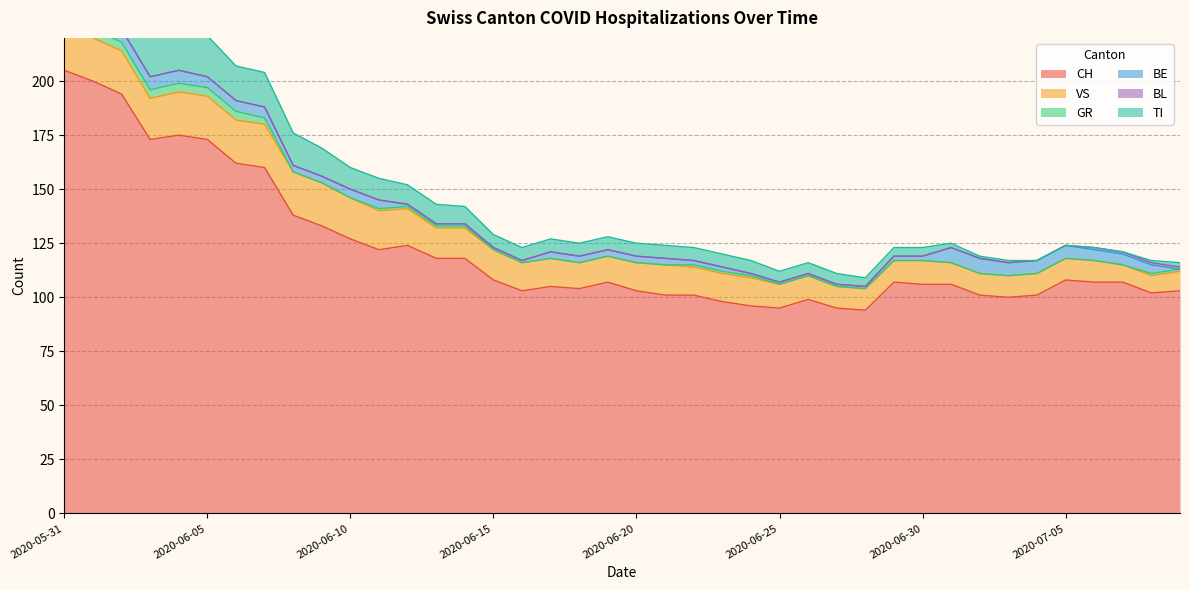

Reading left to right, list all the values displayed in this chart.

CH: 2020-05-31=205	2020-06-01=200	2020-06-02=194	2020-06-03=173	2020-06-04=175	2020-06-05=173	2020-06-06=162	2020-06-07=160	2020-06-08=138	2020-06-09=133	2020-06-10=127	2020-06-11=122	2020-06-12=124	2020-06-13=118	2020-06-14=118	2020-06-15=108	2020-06-16=103	2020-06-17=105	2020-06-18=104	2020-06-19=107	2020-06-20=103	2020-06-21=101	2020-06-22=101	2020-06-23=98	2020-06-24=96	2020-06-25=95	2020-06-26=99	2020-06-27=95	2020-06-28=94	2020-06-29=107	2020-06-30=106	2020-07-01=106	2020-07-02=101	2020-07-03=100	2020-07-04=101	2020-07-05=108	2020-07-06=107	2020-07-07=107	2020-07-08=102	2020-07-09=103
VS: 2020-05-31=22	2020-06-01=20	2020-06-02=20	2020-06-03=19	2020-06-04=20	2020-06-05=20	2020-06-06=20	2020-06-07=20	2020-06-08=20	2020-06-09=20	2020-06-10=19	2020-06-11=18	2020-06-12=17	2020-06-13=14	2020-06-14=14	2020-06-15=14	2020-06-16=13	2020-06-17=13	2020-06-18=12	2020-06-19=12	2020-06-20=13	2020-06-21=14	2020-06-22=13	2020-06-23=13	2020-06-24=13	2020-06-25=11	2020-06-26=11	2020-06-27=10	2020-06-28=10	2020-06-29=10	2020-06-30=11	2020-07-01=10	2020-07-02=10	2020-07-03=10	2020-07-04=10	2020-07-05=10	2020-07-06=10	2020-07-07=8	2020-07-08=8	2020-07-09=9
GR: 2020-05-31=4	2020-06-01=4	2020-06-02=4	2020-06-03=4	2020-06-04=4	2020-06-05=4	2020-06-06=4	2020-06-07=3	2020-06-08=0	2020-06-09=0	2020-06-10=0	2020-06-11=1	2020-06-12=1	2020-06-13=1	2020-06-14=1	2020-06-15=0	2020-06-16=0	2020-06-17=0	2020-06-18=0	2020-06-19=0	2020-06-20=0	2020-06-21=0	2020-06-22=1	2020-06-23=1	2020-06-24=1	2020-06-25=0	2020-06-26=0	2020-06-27=0	2020-06-28=0	2020-06-29=0	2020-06-30=0	2020-07-01=0	2020-07-02=0	2020-07-03=0	2020-07-04=0	2020-07-05=0	2020-07-06=0	2020-07-07=0	2020-07-08=1	2020-07-09=1
BE: 2020-05-31=11	2020-06-01=11	2020-06-02=6	2020-06-03=6	2020-06-04=6	2020-06-05=5	2020-06-06=5	2020-06-07=5	2020-06-08=3	2020-06-09=3	2020-06-10=4	2020-06-11=4	2020-06-12=1	2020-06-13=1	2020-06-14=1	2020-06-15=1	2020-06-16=1	2020-06-17=3	2020-06-18=3	2020-06-19=3	2020-06-20=3	2020-06-21=3	2020-06-22=2	2020-06-23=2	2020-06-24=1	2020-06-25=1	2020-06-26=1	2020-06-27=1	2020-06-28=1	2020-06-29=2	2020-06-30=2	2020-07-01=7	2020-07-02=7	2020-07-03=6	2020-07-04=6	2020-07-05=6	2020-07-06=5	2020-07-07=5	2020-07-08=4	2020-07-09=0
BL: 2020-05-31=0	2020-06-01=0	2020-06-02=0	2020-06-03=0	2020-06-04=0	2020-06-05=0	2020-06-06=0	2020-06-07=0	2020-06-08=0	2020-06-09=0	2020-06-10=0	2020-06-11=0	2020-06-12=0	2020-06-13=0	2020-06-14=0	2020-06-15=0	2020-06-16=0	2020-06-17=0	2020-06-18=0	2020-06-19=0	2020-06-20=0	2020-06-21=0	2020-06-22=0	2020-06-23=0	2020-06-24=0	2020-06-25=0	2020-06-26=0	2020-06-27=0	2020-06-28=0	2020-06-29=0	2020-06-30=0	2020-07-01=0	2020-07-02=0	2020-07-03=0	2020-07-04=0	2020-07-05=0	2020-07-06=1	2020-07-07=1	2020-07-08=1	2020-07-09=1
TI: 2020-05-31=32	2020-06-01=30	2020-06-02=28	2020-06-03=22	2020-06-04=20	2020-06-05=19	2020-06-06=16	2020-06-07=16	2020-06-08=15	2020-06-09=13	2020-06-10=10	2020-06-11=10	2020-06-12=9	2020-06-13=9	2020-06-14=8	2020-06-15=6	2020-06-16=6	2020-06-17=6	2020-06-18=6	2020-06-19=6	2020-06-20=6	2020-06-21=6	2020-06-22=6	2020-06-23=6	2020-06-24=6	2020-06-25=5	2020-06-26=5	2020-06-27=5	2020-06-28=4	2020-06-29=4	2020-06-30=4	2020-07-01=2	2020-07-02=1	2020-07-03=1	2020-07-04=0	2020-07-05=0	2020-07-06=0	2020-07-07=0	2020-07-08=1	2020-07-09=2